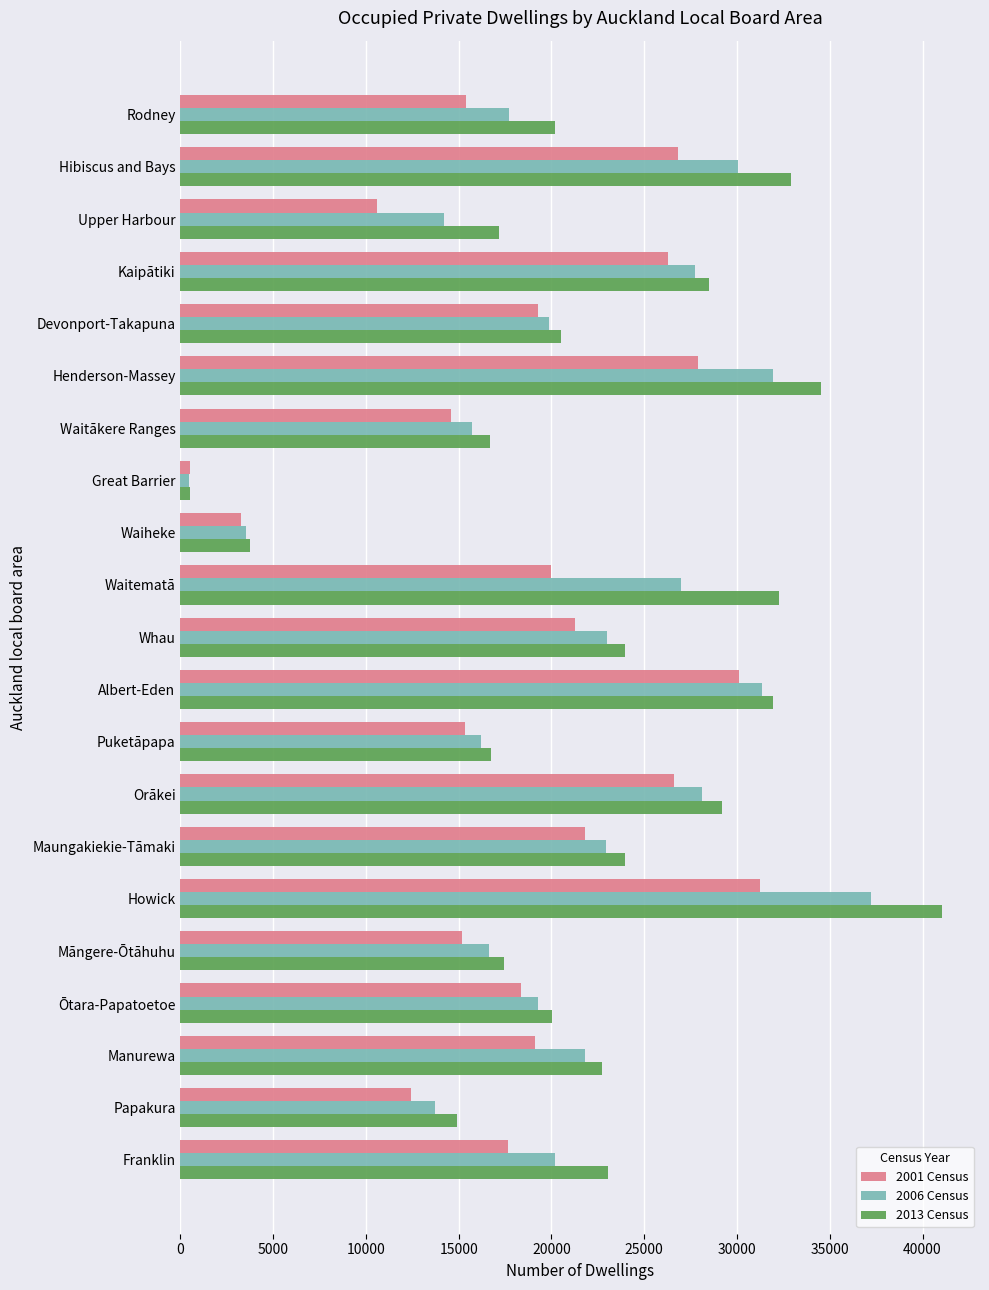

What is the average value of the 2001 Census series?

18748